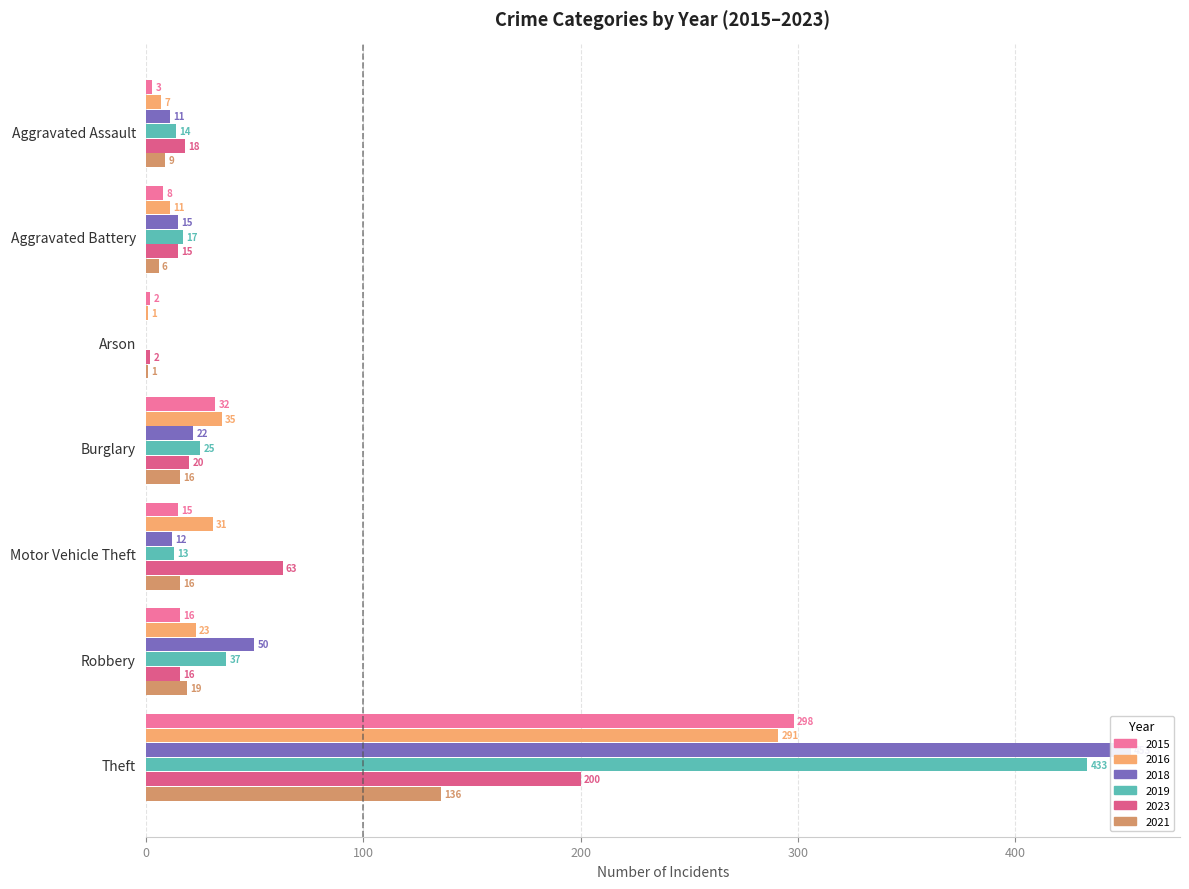

Which has a higher value, Robbery or Aggravated Assault?

Robbery